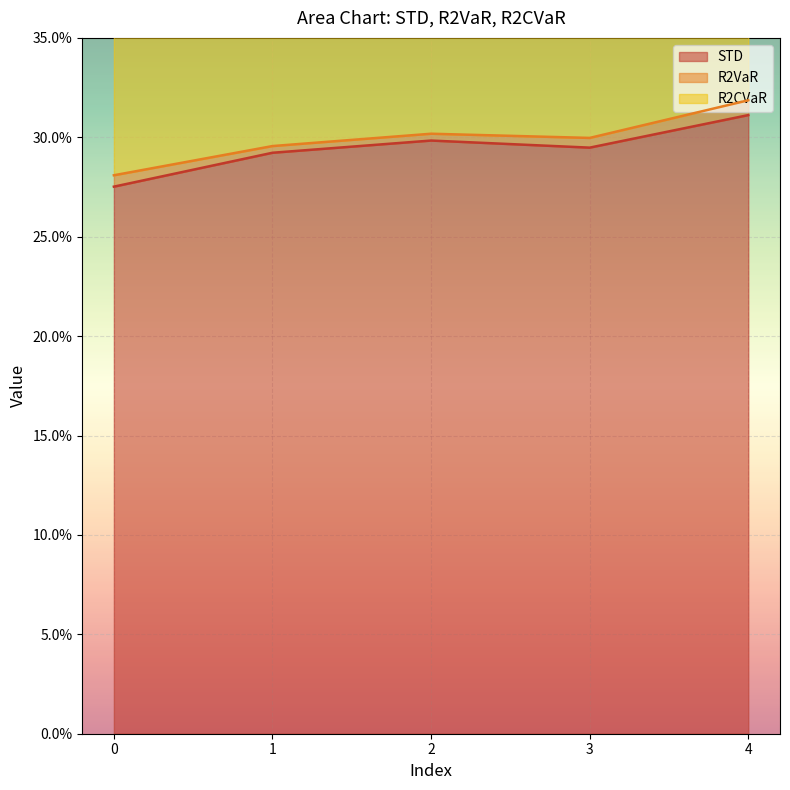

At how many categories does at least one series exceed 0?

5